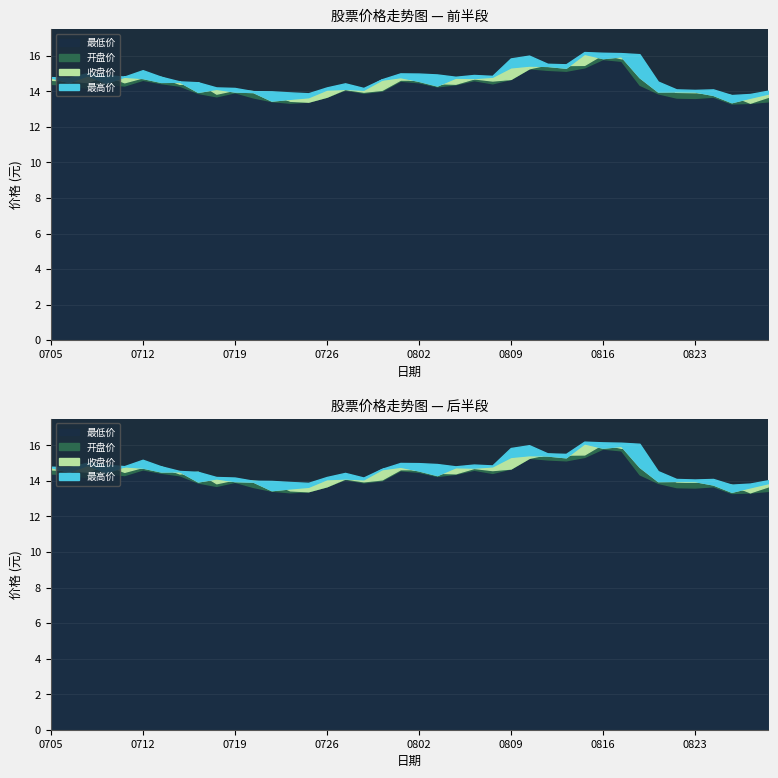

Reading left to right, transcribe all the data shown in this chart.

开盘价: 14.7	14.6	14.5	14.9	14.5	14.8	14.8	14.4	14.5	13.9	14.1	14.0	13.9	13.5	13.4	13.7	14.1	14.0	14.1	14.7	14.7	14.5	14.4	14.7	14.6	14.7	15.3	15.5	15.5	15.5	16.1	15.9	16.0	14.4	14.0	13.9	14.0	13.8	13.4	13.7
最低价: 14.4	14.4	14.2	14.4	14.3	14.7	14.5	14.3	13.9	13.7	13.9	13.7	13.4	13.4	13.4	13.7	14.1	13.9	14.0	14.6	14.5	14.3	14.4	14.6	14.4	14.7	15.3	15.2	15.2	15.3	15.8	15.7	14.4	13.9	13.7	13.6	13.7	13.3	13.3	13.4
收盘价: 14.8	14.5	14.9	14.5	14.8	14.8	14.5	14.5	14.0	14.1	14.0	14.0	13.5	13.6	13.7	14.1	14.1	14.1	14.7	14.8	14.6	14.3	14.8	14.8	14.8	15.3	15.4	15.4	15.3	16.1	15.9	16.0	14.8	14.0	14.0	14.0	13.8	13.4	13.6	13.9
最高价: 14.8	14.8	15.0	14.9	14.8	15.2	14.8	14.6	14.5	14.2	14.2	14.0	14.0	13.9	13.9	14.2	14.4	14.2	14.7	15.0	15.0	14.9	14.8	14.9	14.9	15.8	16.0	15.6	15.5	16.2	16.2	16.1	16.1	14.6	14.1	14.1	14.1	13.8	13.8	14.0